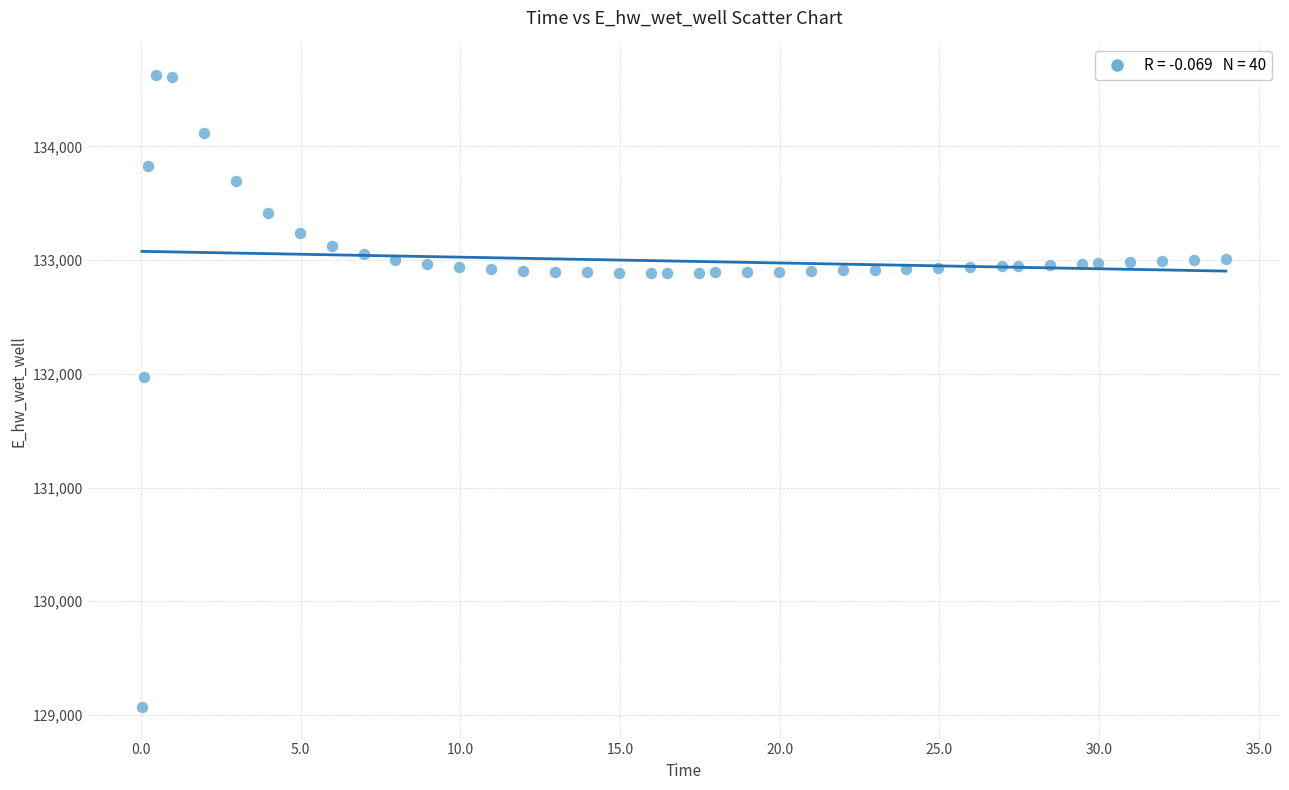

What is the range of Y values (max minus min)?

5557.0